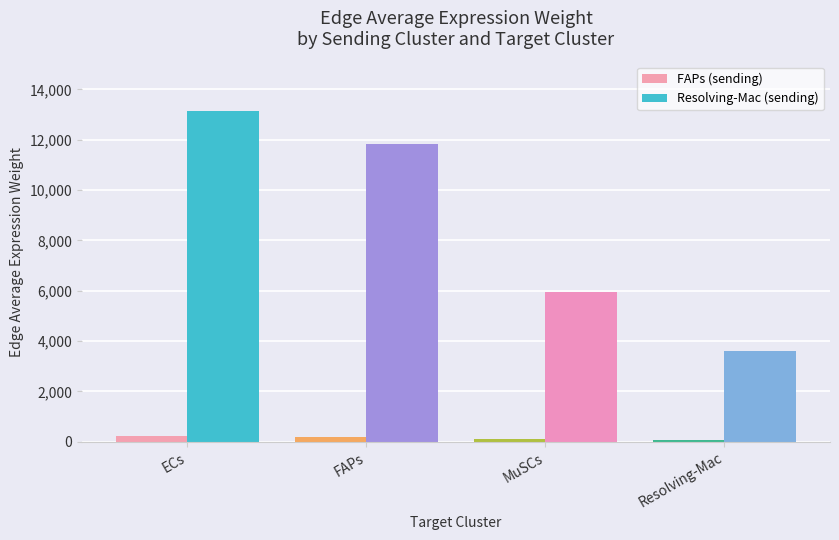

What are all the series names shown in the legend?

FAPs (sending), Resolving-Mac (sending)